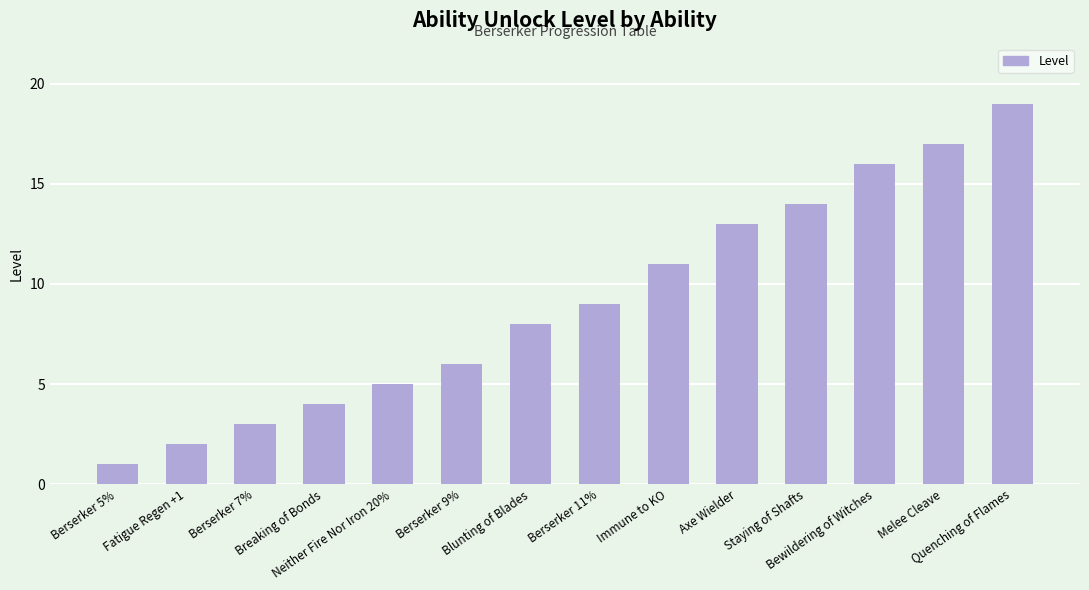

What is the maximum value shown in the chart?

19